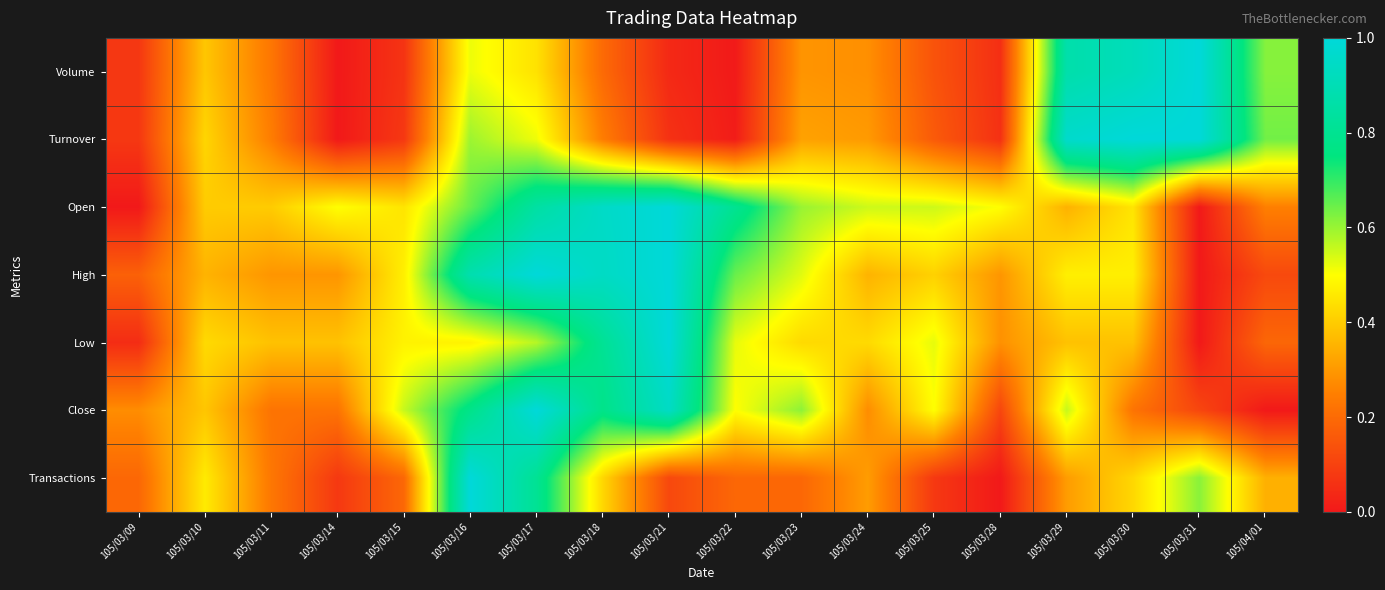

Which has a higher value, 105/04/01 or 105/03/31?

105/03/31